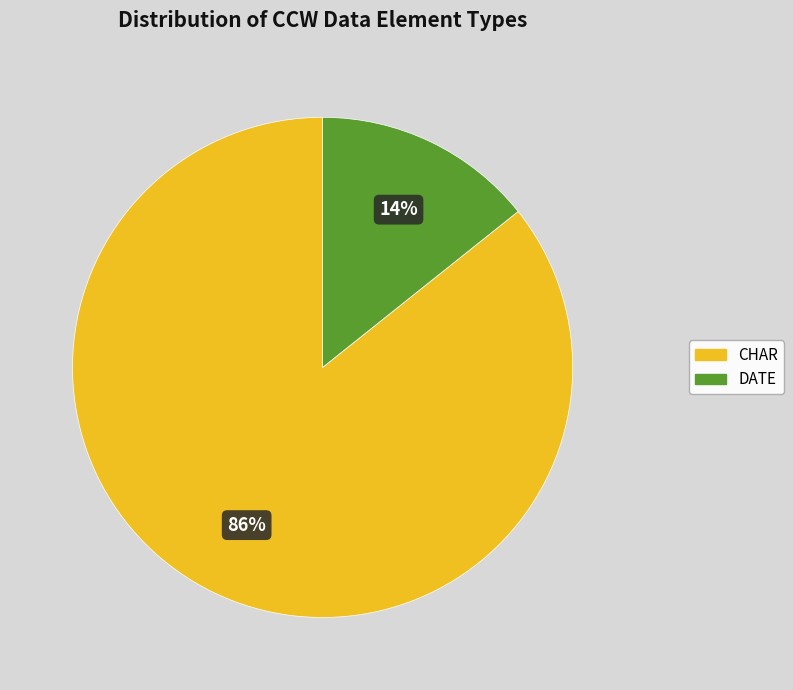

To the nearest percent, what is the average slice percentage?

50%